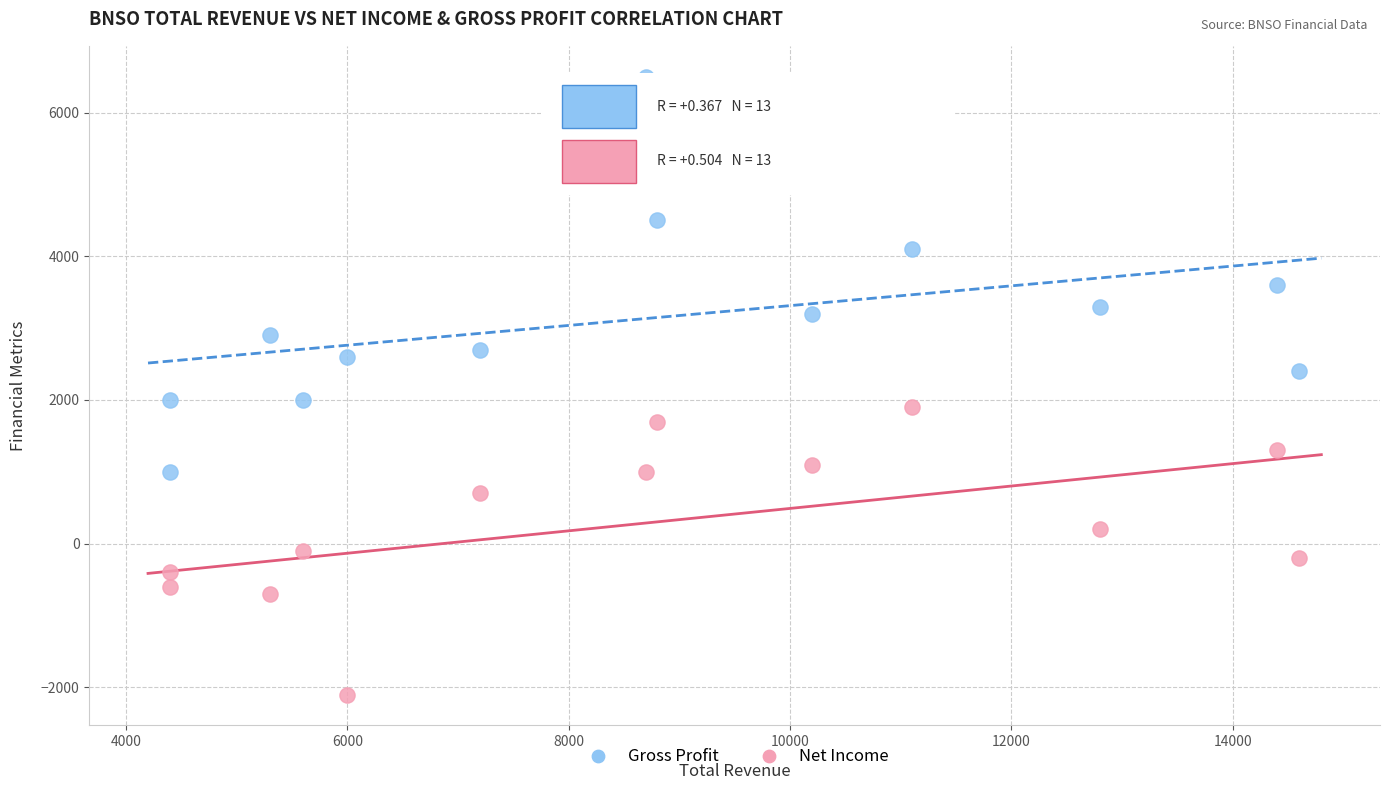

Across all data points, what is the range of X values (max minus min)?

10200